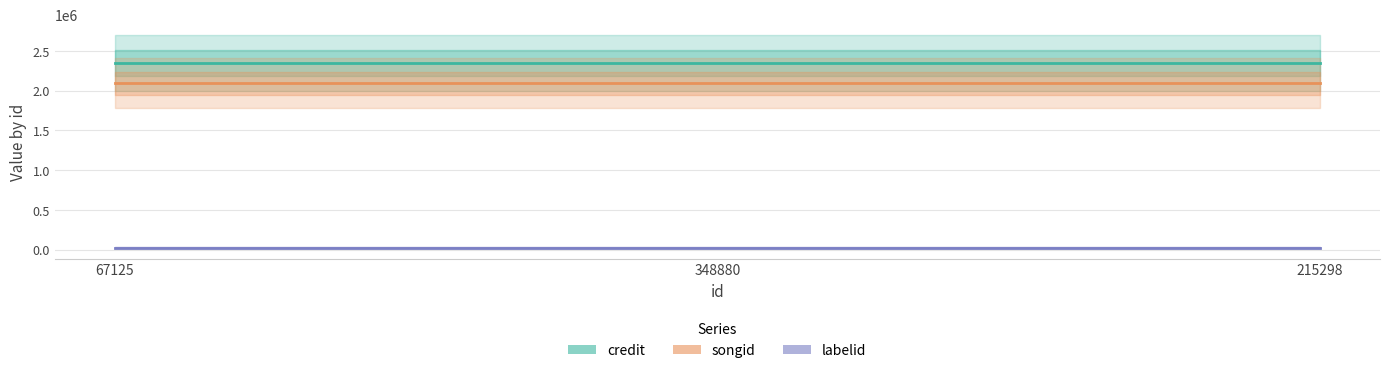

Which label corresponds to the smallest value in the chart?

67125